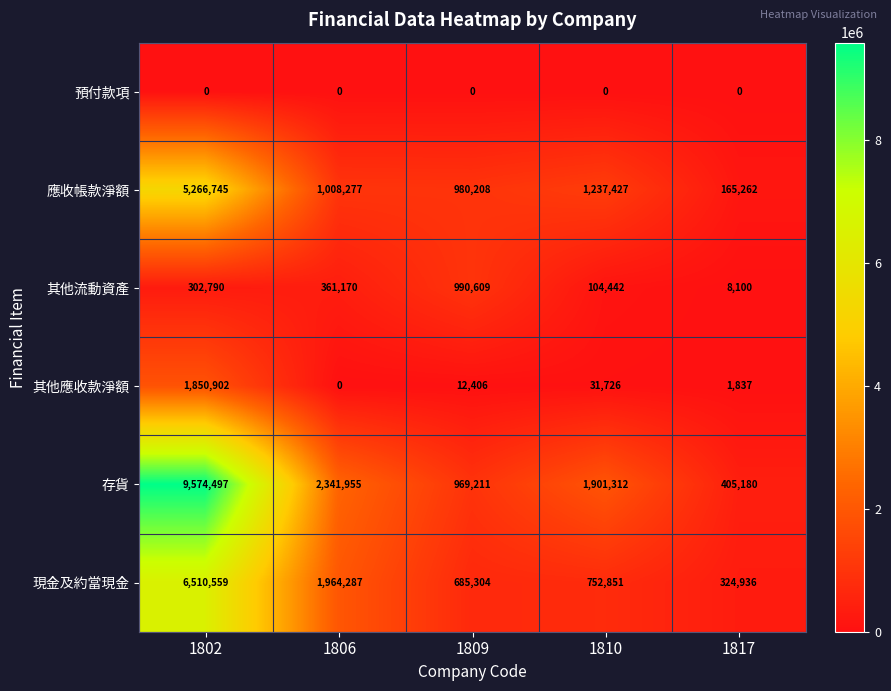

Rank the categories by 應收帳款淨額 value from highest to lowest.

1802, 1810, 1806, 1809, 1817